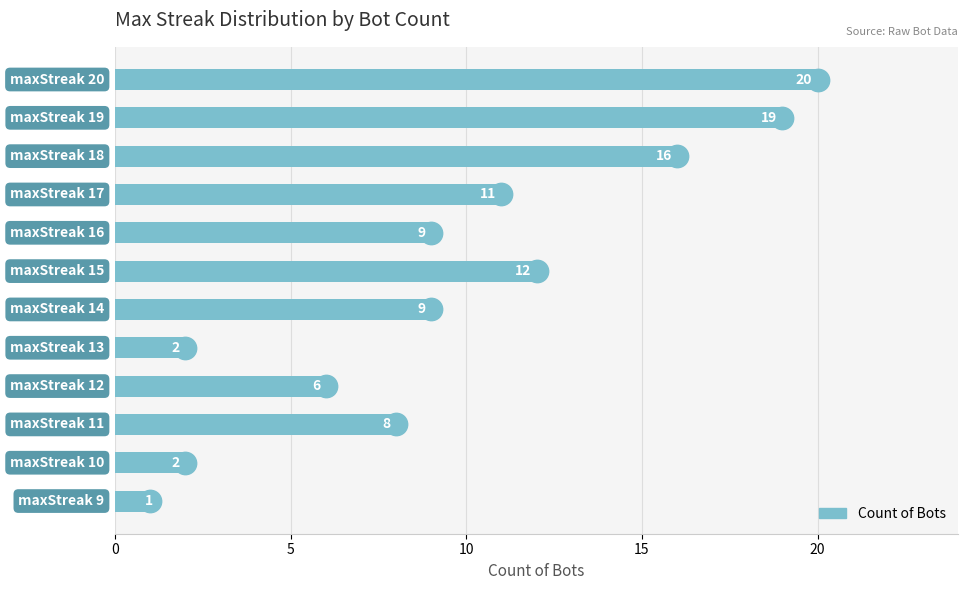

What is the change in value from 0 to 7?

+8